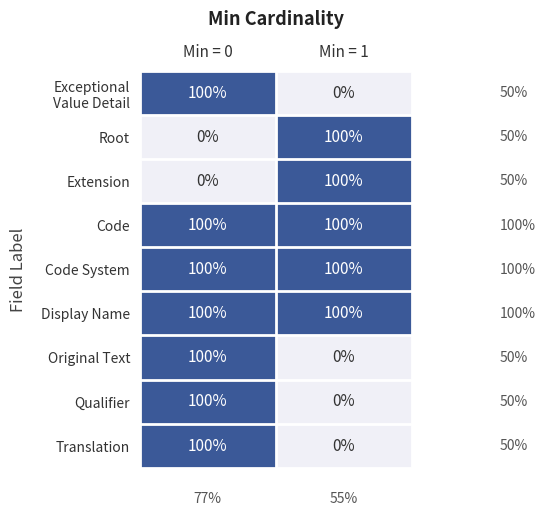

What is the difference between the highest and lowest values at Min = 1?

100